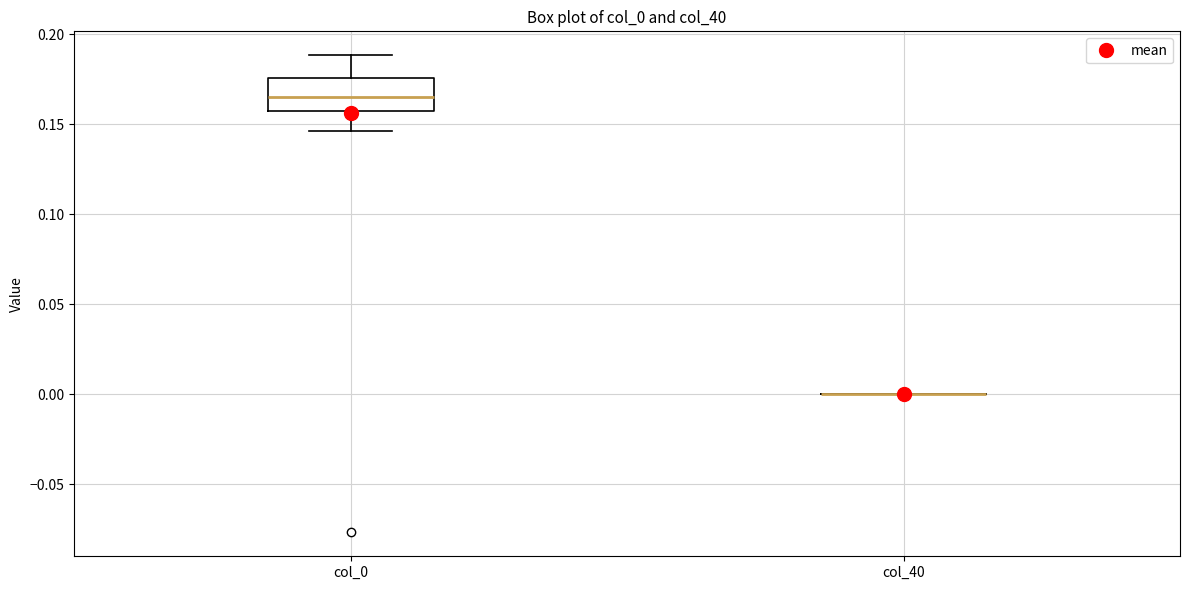

Reading left to right, read every box against the y-axis: the position of its median line, the range the box covers, and the ends of its whiskers. The values are not printed on the chart, so give them approximately, as read against the axis.

col_0: median 0.165, box 0.160 to 0.175, whiskers 0.145 to 0.190
col_40: box collapsed to a line at 0.000, whiskers 0.000 to 0.000